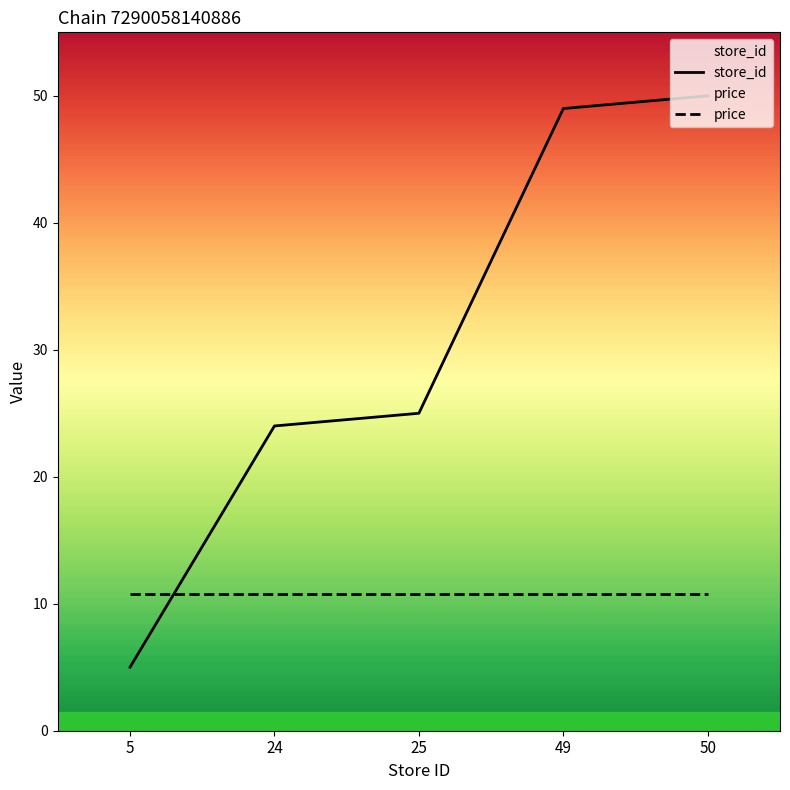

How many intersections are there between price and store_id?

1